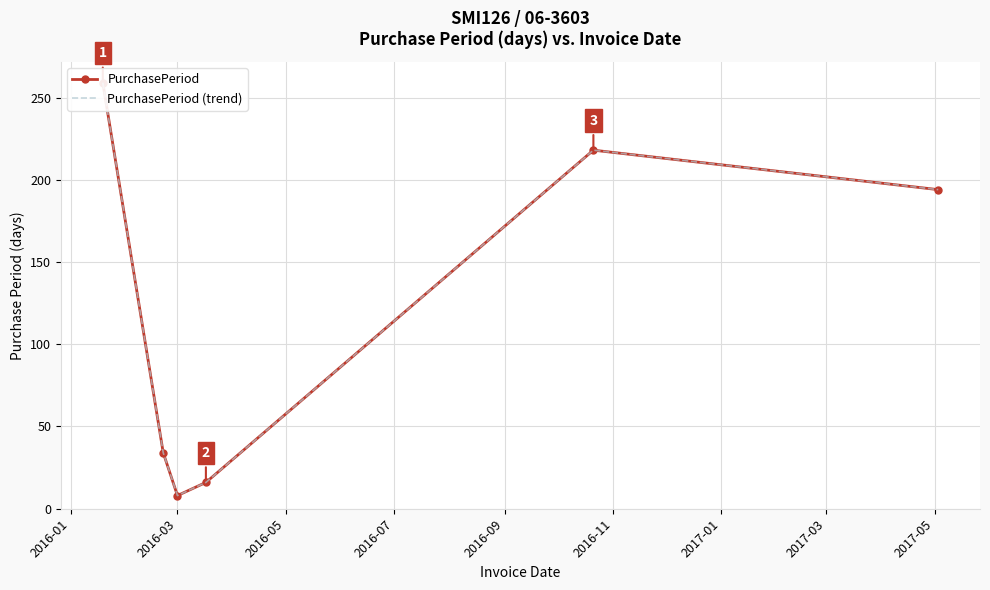

Which series has the widest spread of values?

PurchasePeriod